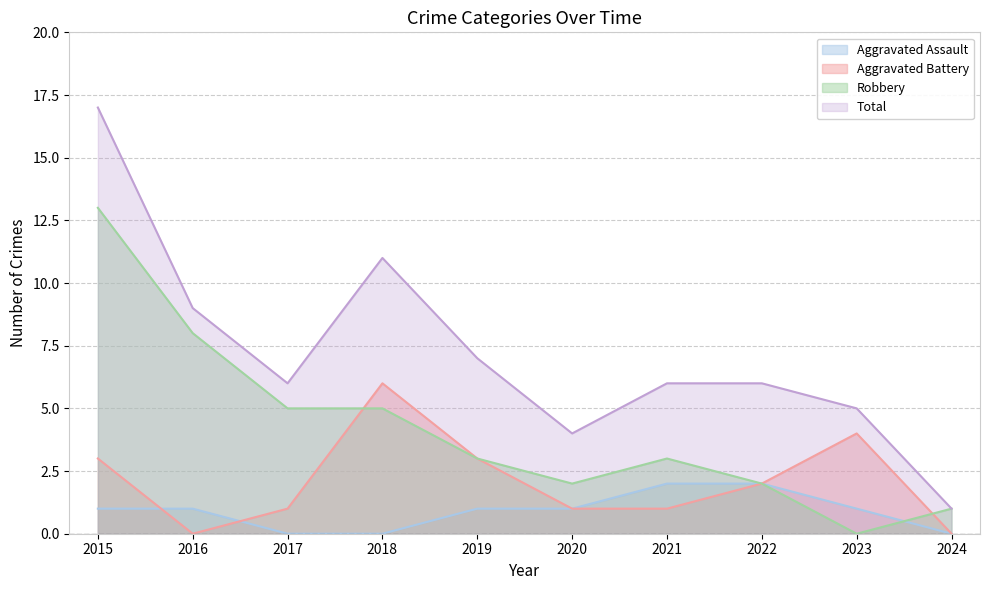

What is the difference between the highest and lowest values at 2022?

4